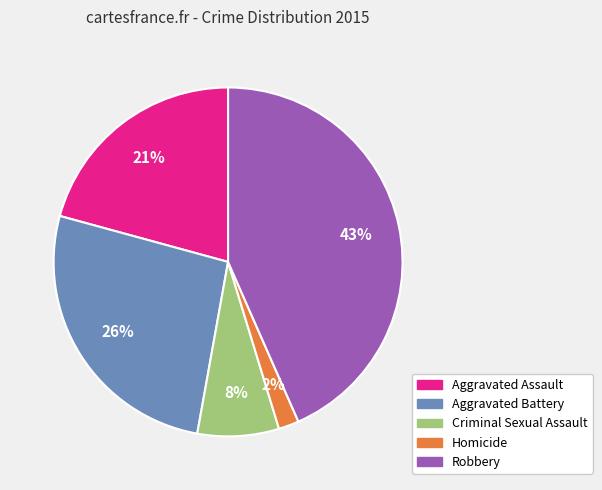

Approximately how many times larger is the value at Aggravated Assault compared to Aggravated Battery?

0.8